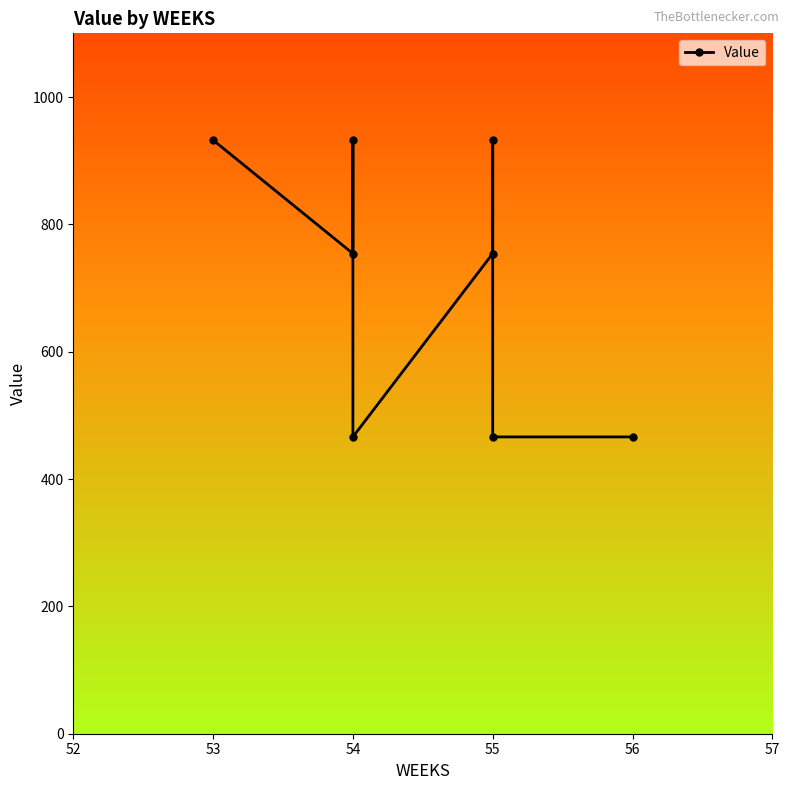

Reading left to right, extract all data points from this chart.

932.3	754.1	932.3	466.2	754.1	932.3	466.2	466.2